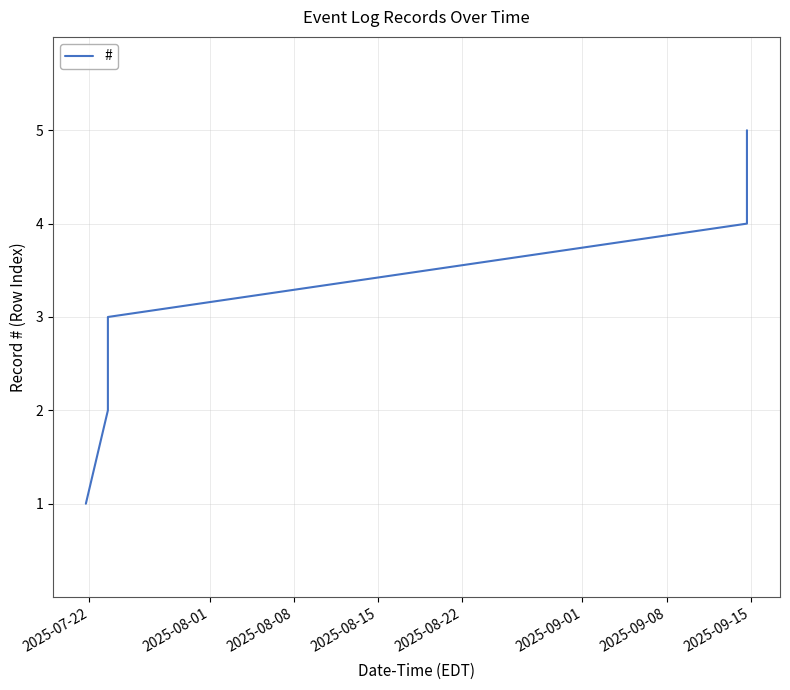

What is the greatest value displayed?

5